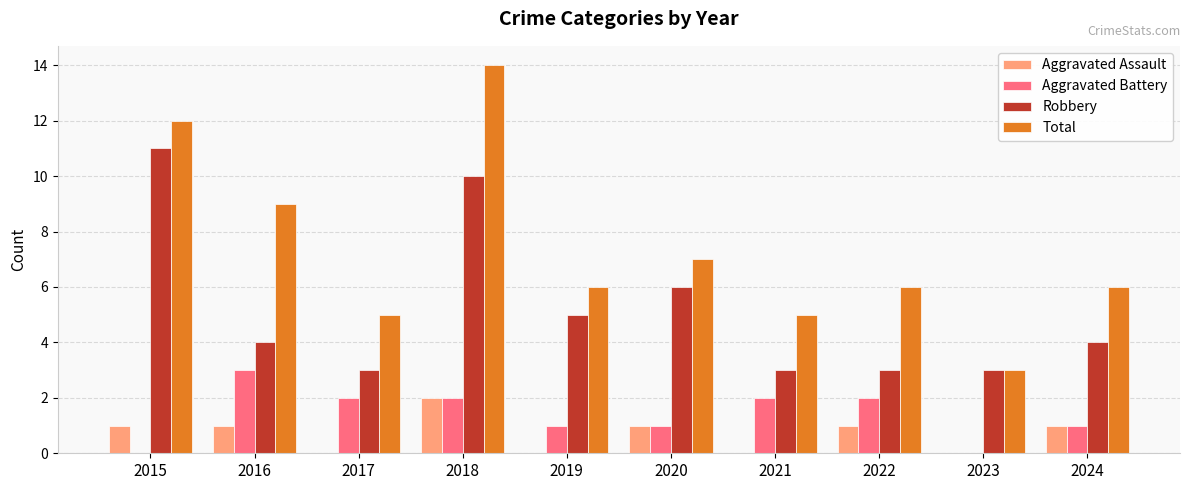

What is the total value across all series at 2019?

12